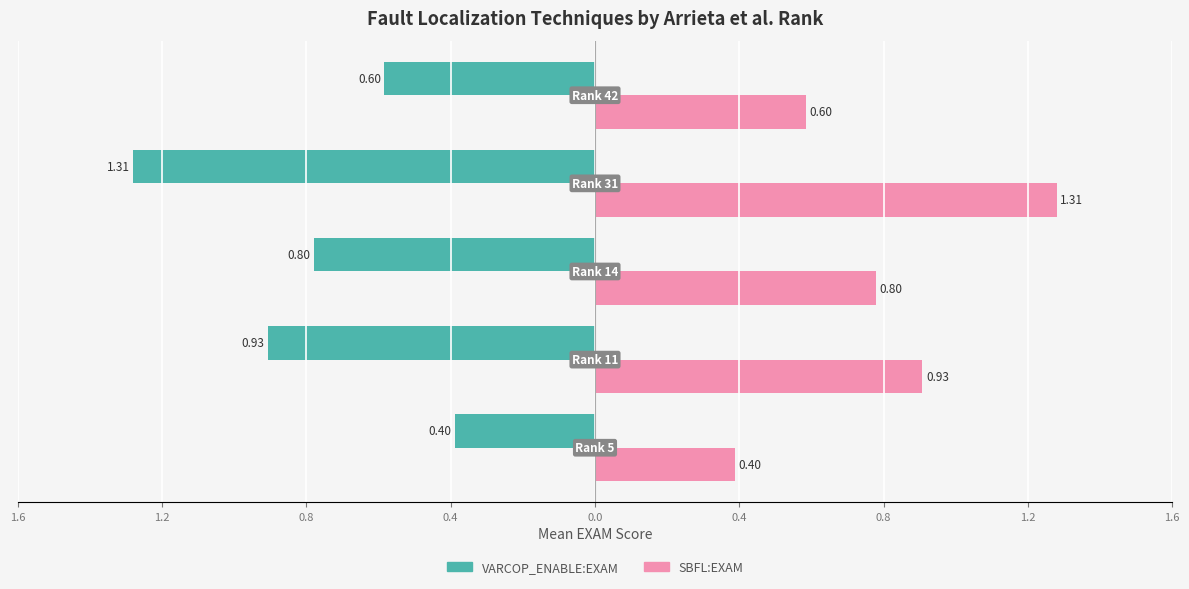

Reading left to right, what are all the values shown in this chart?

VARCOP_ENABLE:EXAM: 0.4=-0.4	0.8=-0.9	1.2=-0.8	1.6=-1.3	0.0=-0.6
SBFL:EXAM: 0.4=0.4	0.8=0.9	1.2=0.8	1.6=1.3	0.0=0.6